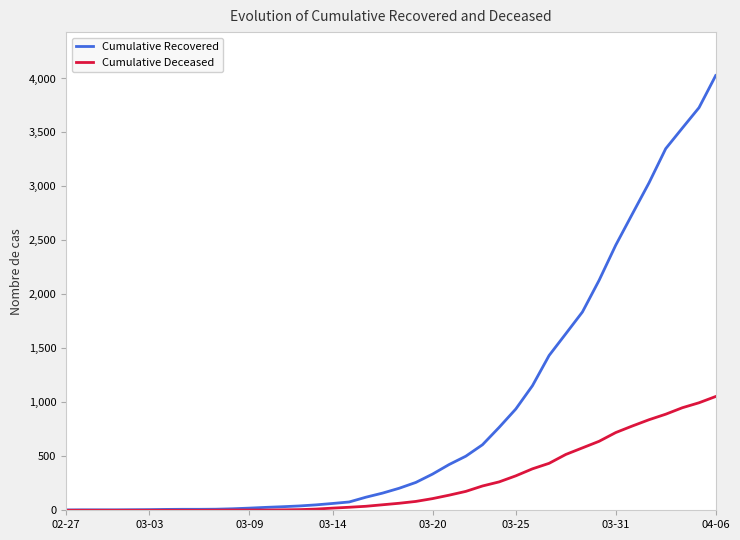

Rank the series by their average value, from highest to lowest.

Cumulative Recovered, Cumulative Deceased